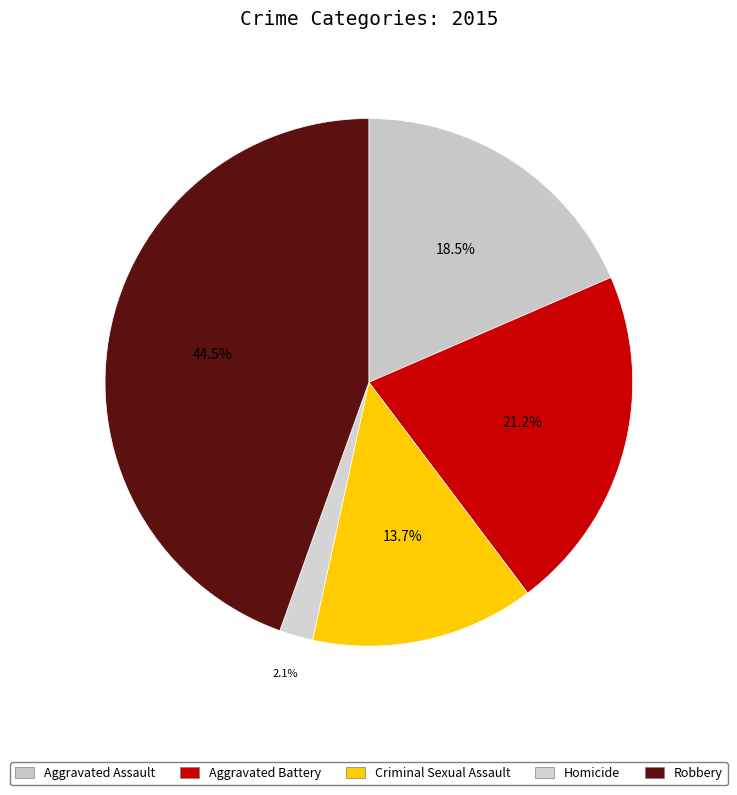

Is it true that Aggravated Battery is 21% of the pie?

True